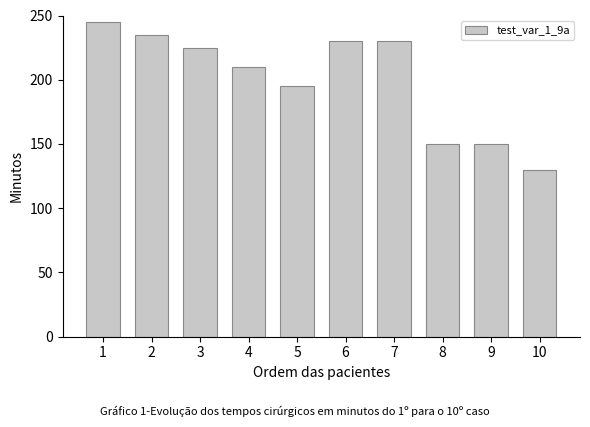

What is the difference between the second highest and second lowest values?

85